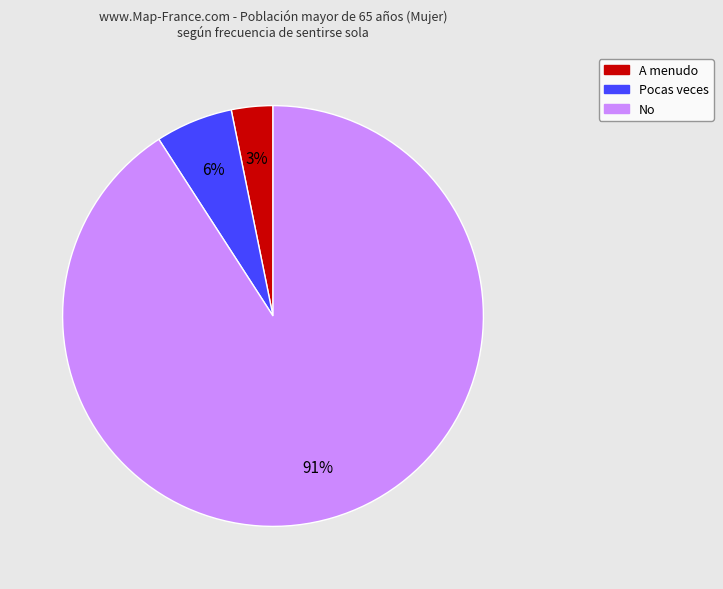

What is the majority slice?

No